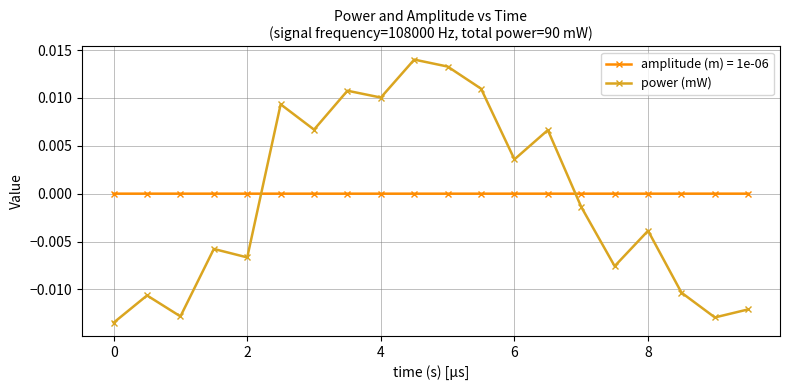

Rank the series by their maximum value, from lowest to highest.

amplitude (m) = 1e-06, power (mW)